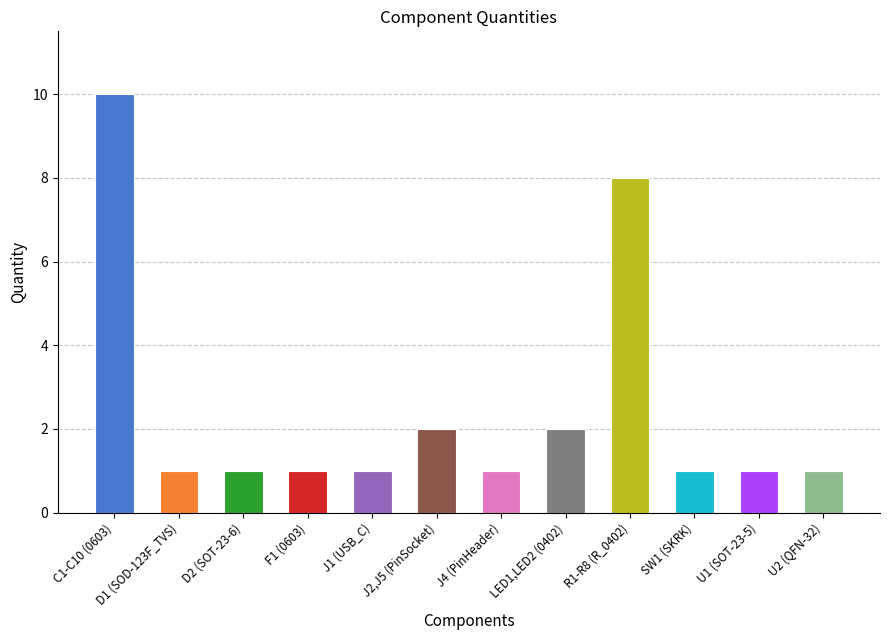

Which label corresponds to the largest value in the chart?

C1-C10 (0603)